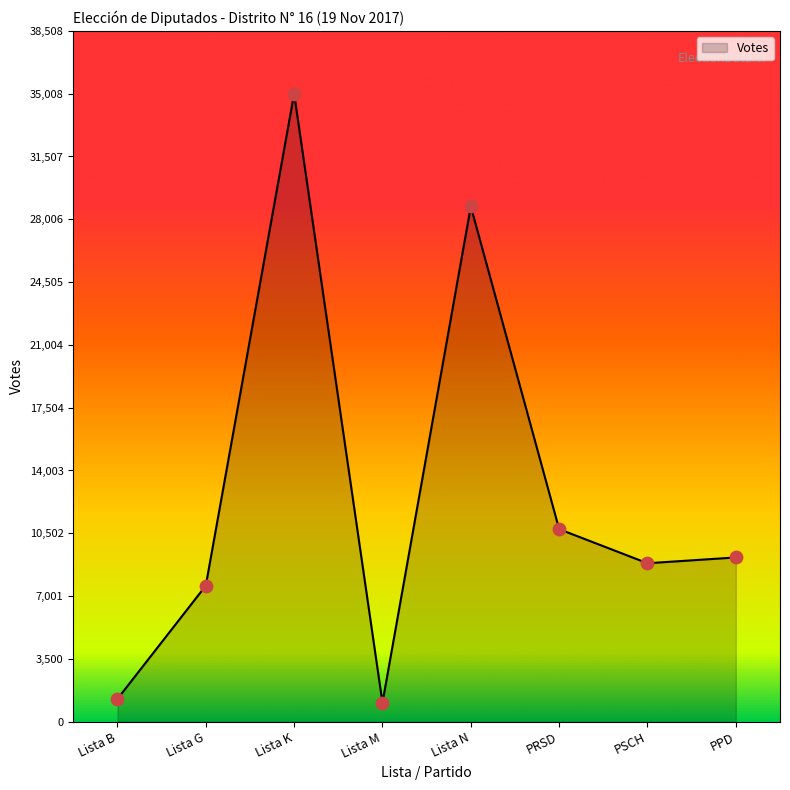

What is the ratio of the value at Lista K to the value at PRSD?

3.3